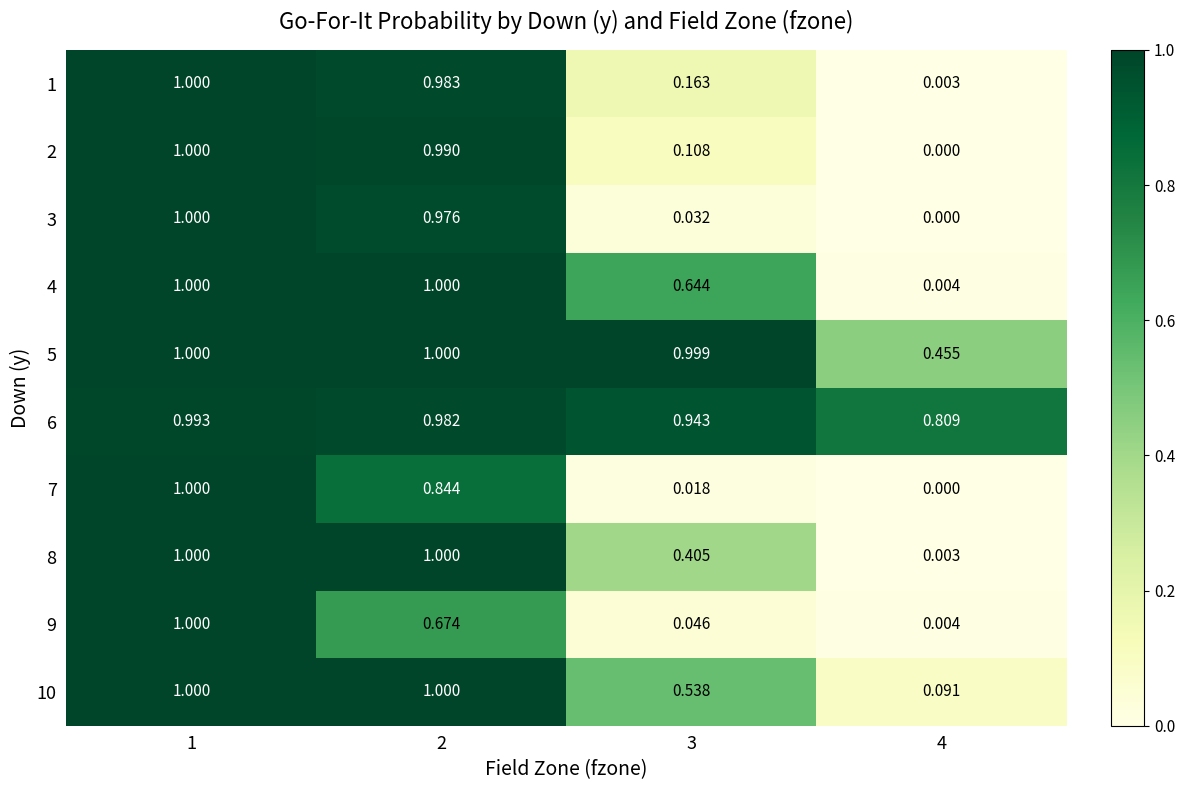

Is the value of 1 at 3 greater than the value of 8 at 1?

No